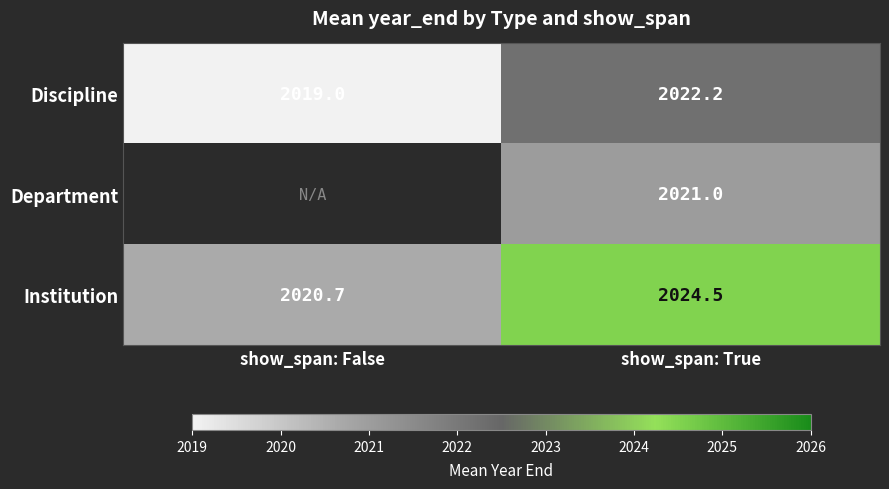

Rank the categories by Institution value from highest to lowest.

show_span: True, show_span: False